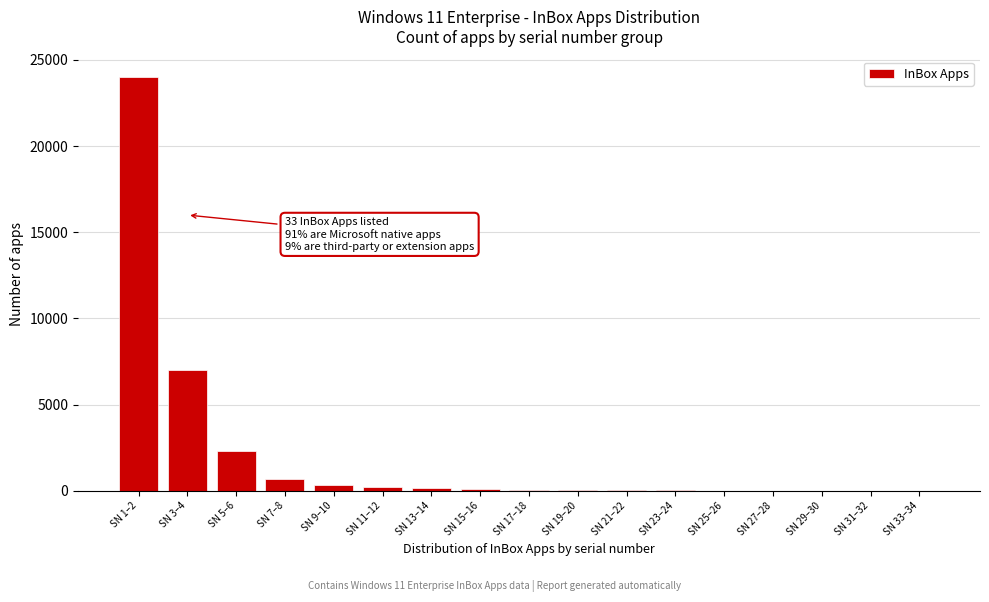

What is the greatest value displayed?

24000